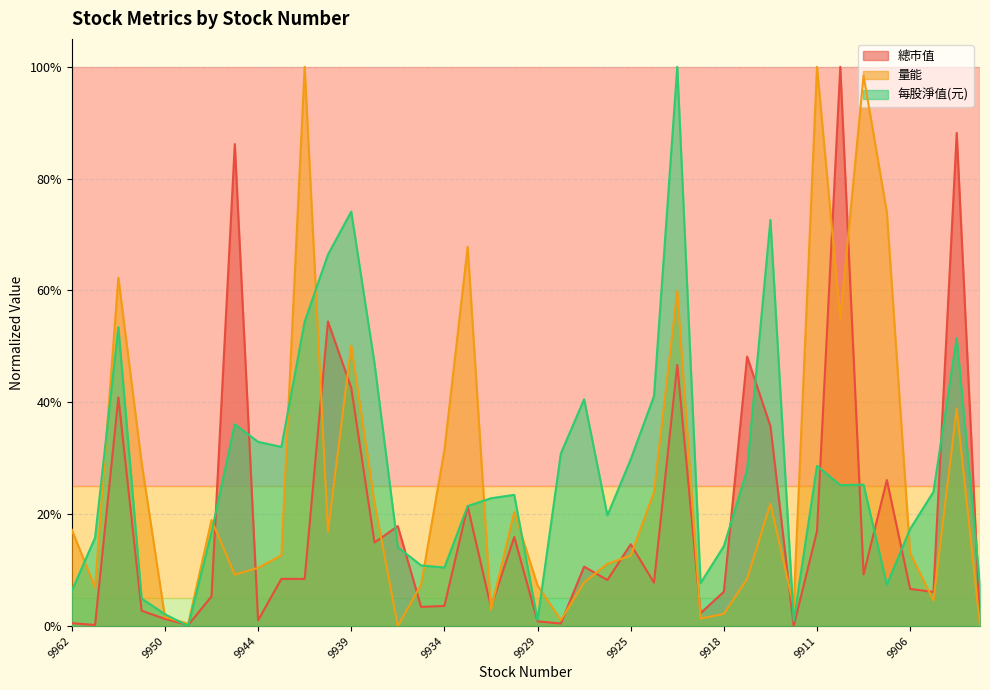

What is the value of the 每股淨值(元) point at the 26th from the left?

0.4